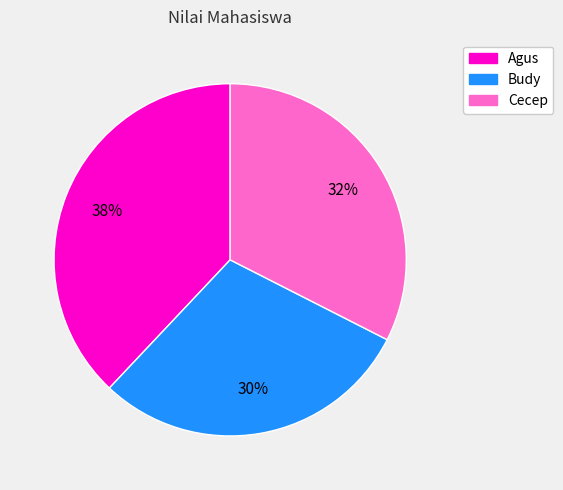

Does any single category account for the majority?

No